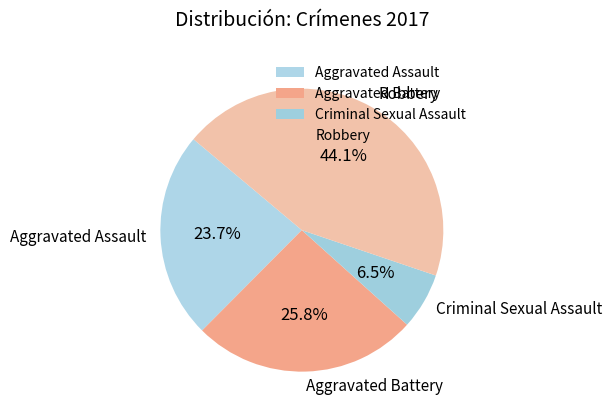

To the nearest percent, what is the average slice percentage?

25%